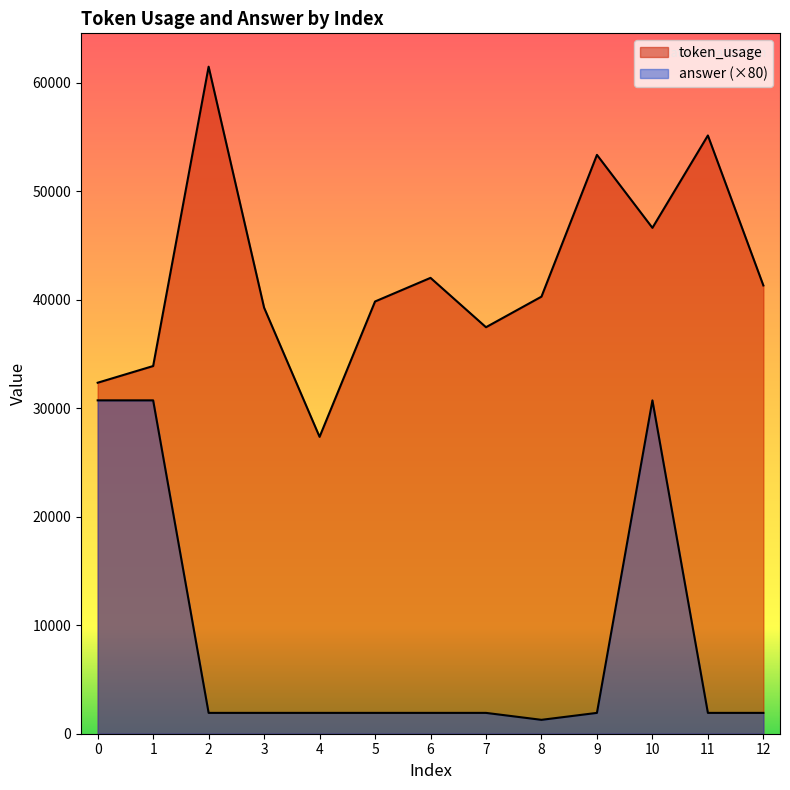

What is the difference between the highest and lowest values at 2?

59548